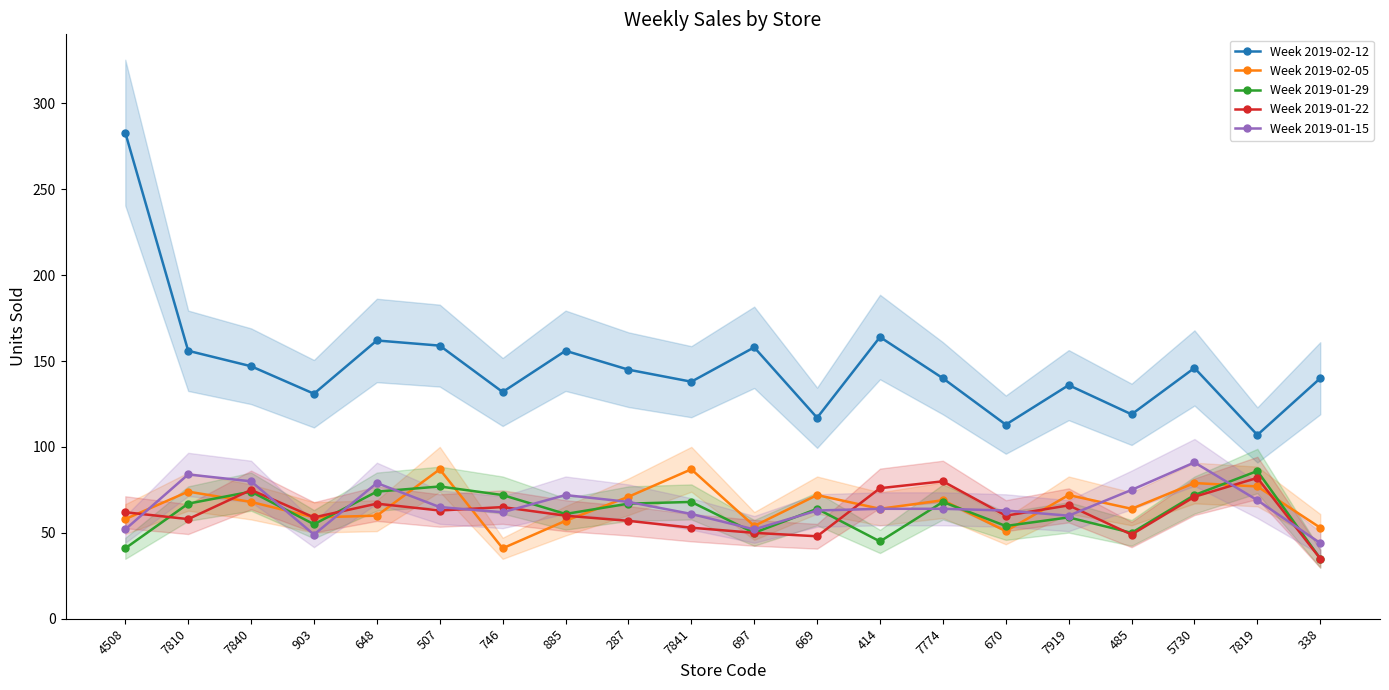

True or false: Week 2019-02-12 has more than 2 interior local peaks.

True